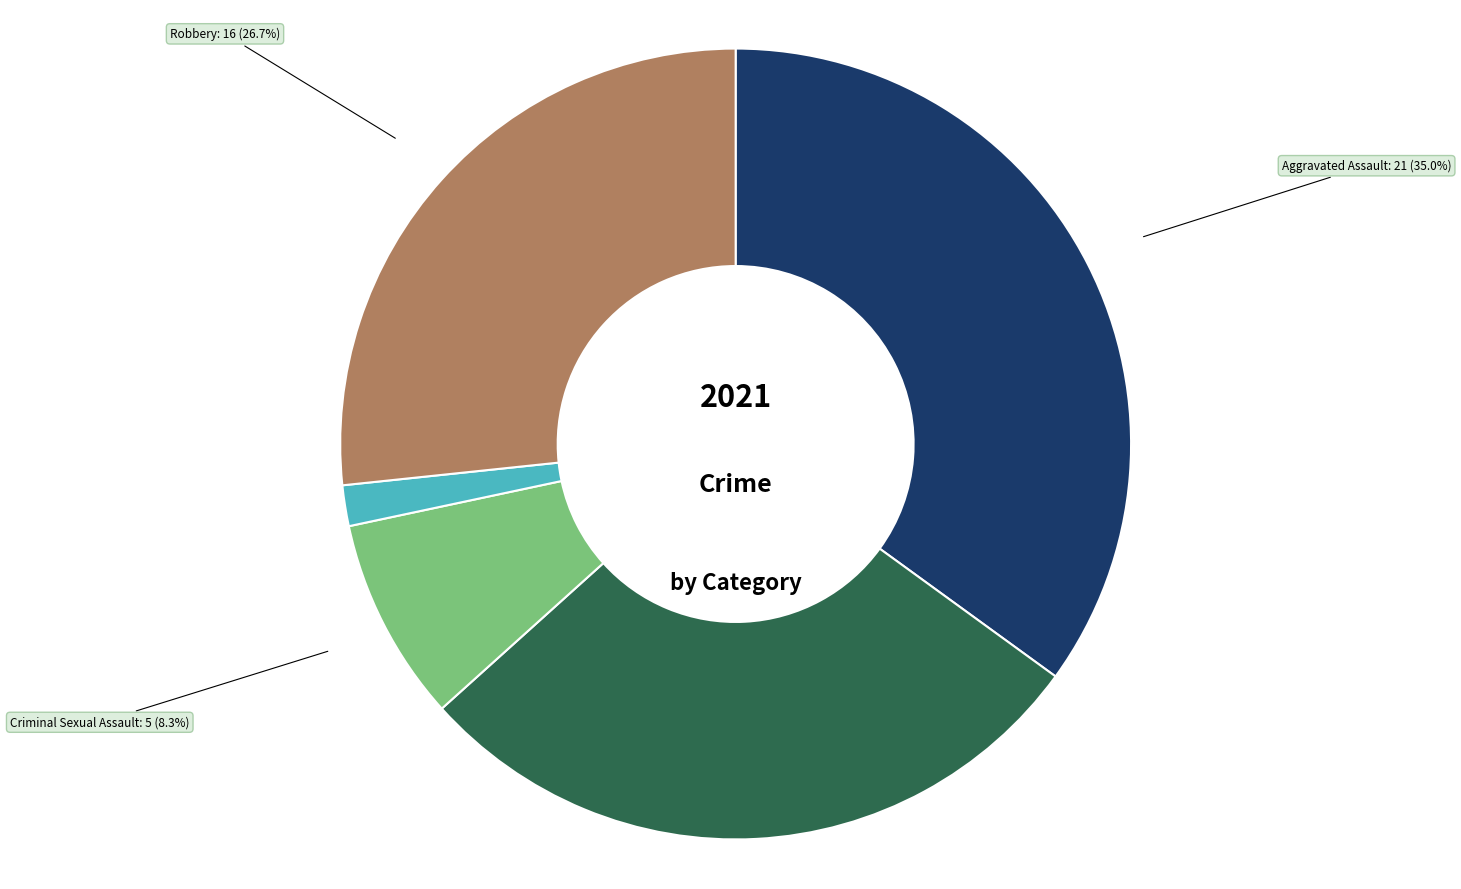

Is there any slice that represents more than half of the pie?

No